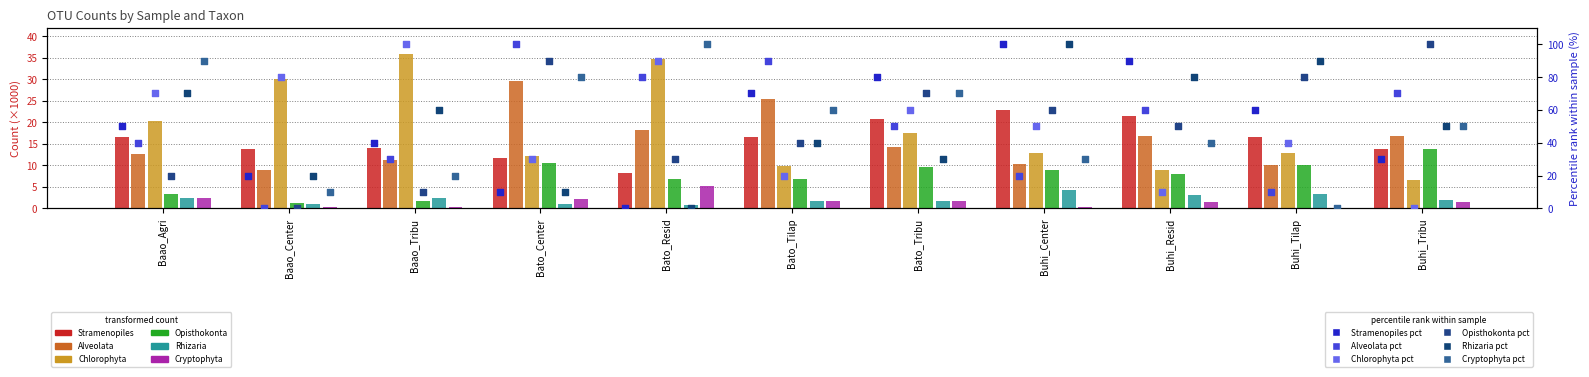

Which series reaches the minimum Y coordinate?

Cryptophyta